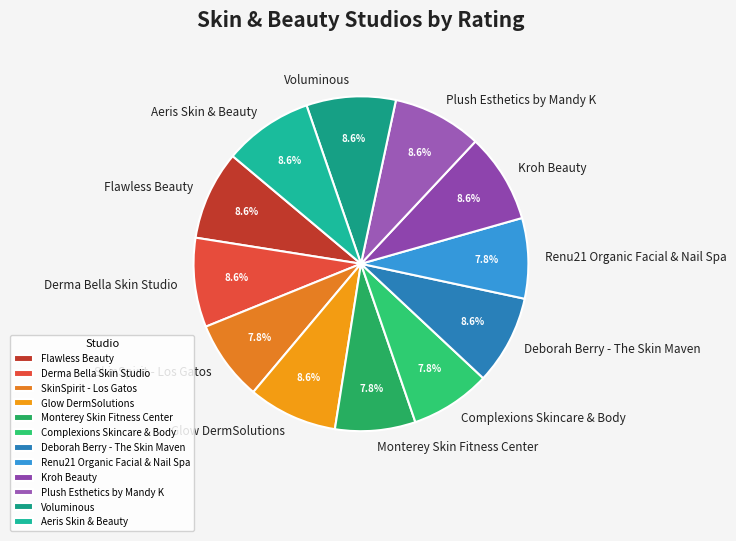

Does Plush Esthetics by Mandy K represent more than half of the total?

No